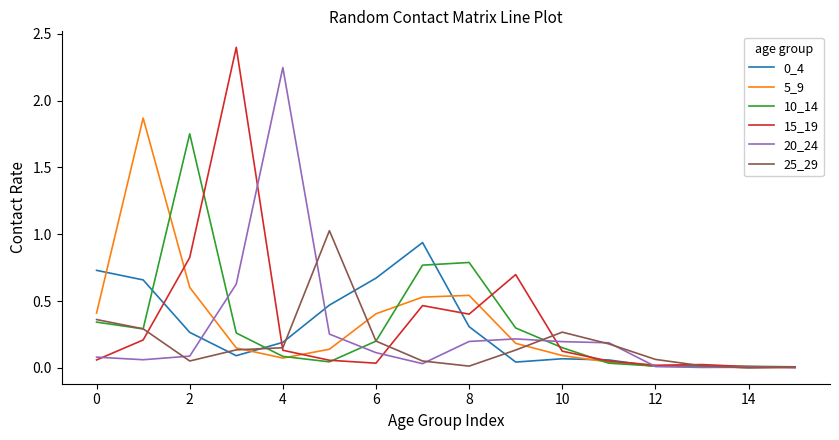

What is the sum of all 25_29 values?

2.9